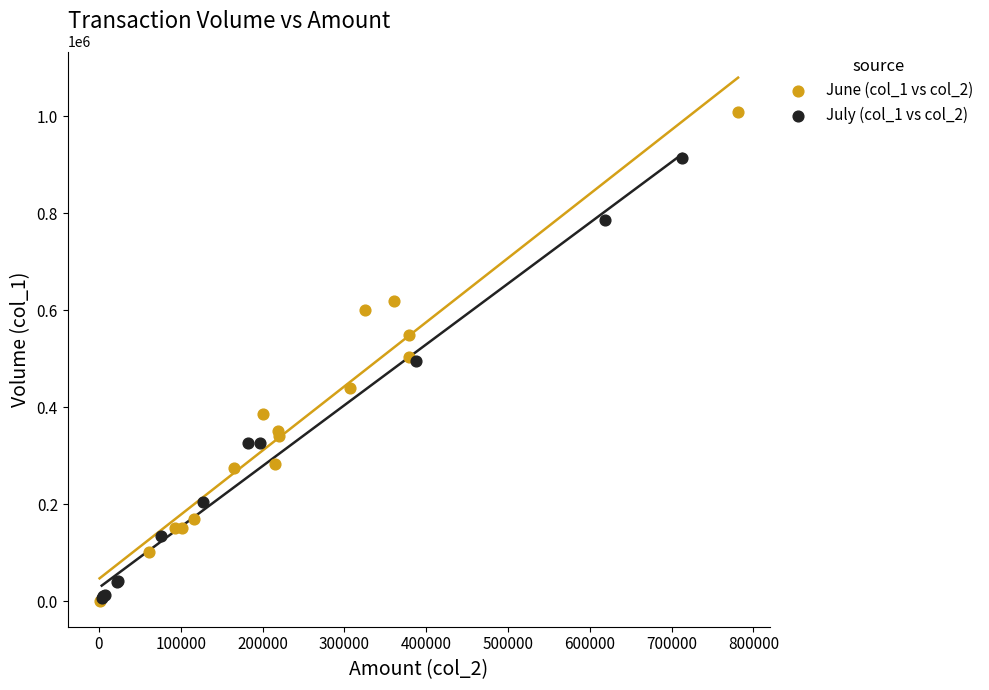

Which series has the largest Y range (max minus min)?

June (col_1 vs col_2)